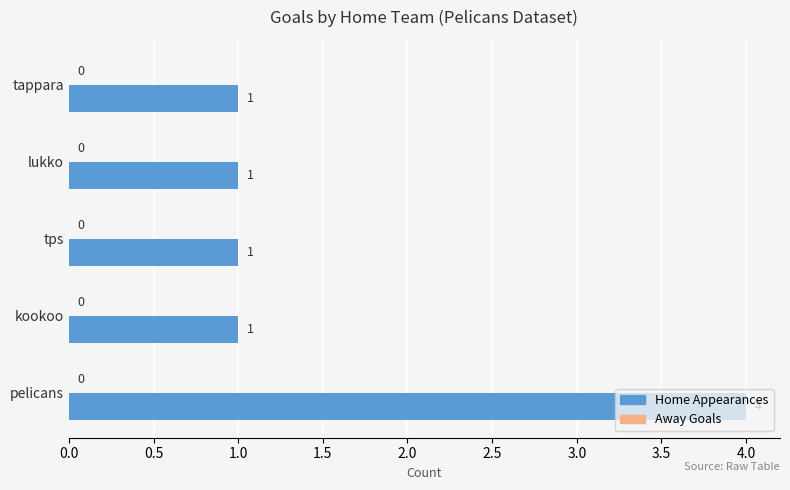

Does the chart contain any negative values?

No